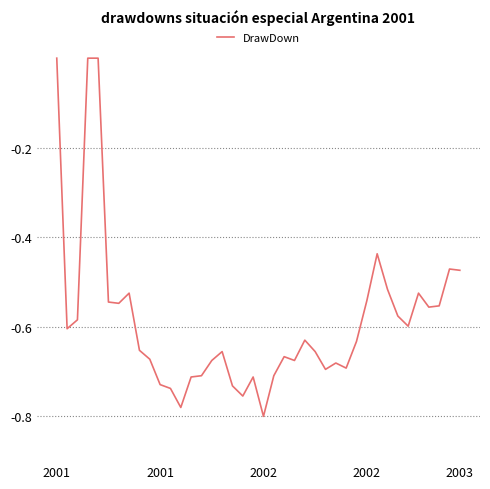

How many values are between 0 and 1?

3